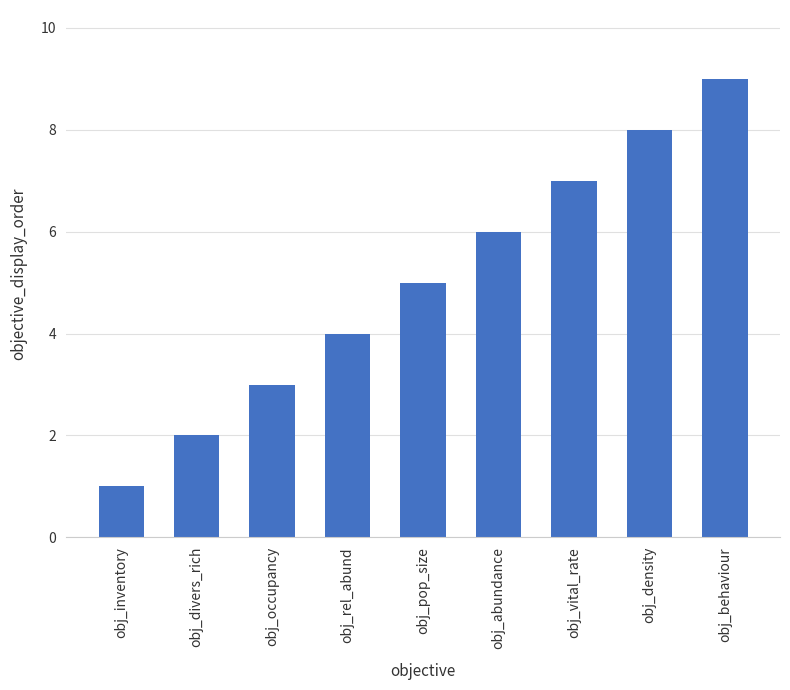

Between obj_vital_rate and obj_behaviour, which is larger?

obj_behaviour